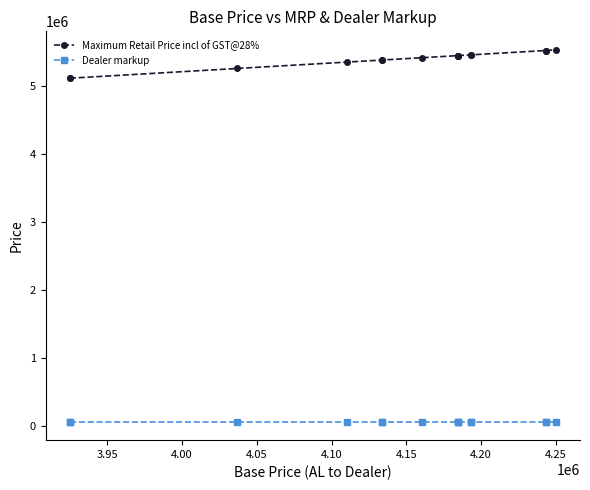

True or false: Dealer markup and Maximum Retail Price incl of GST@28% cross at least once.

False